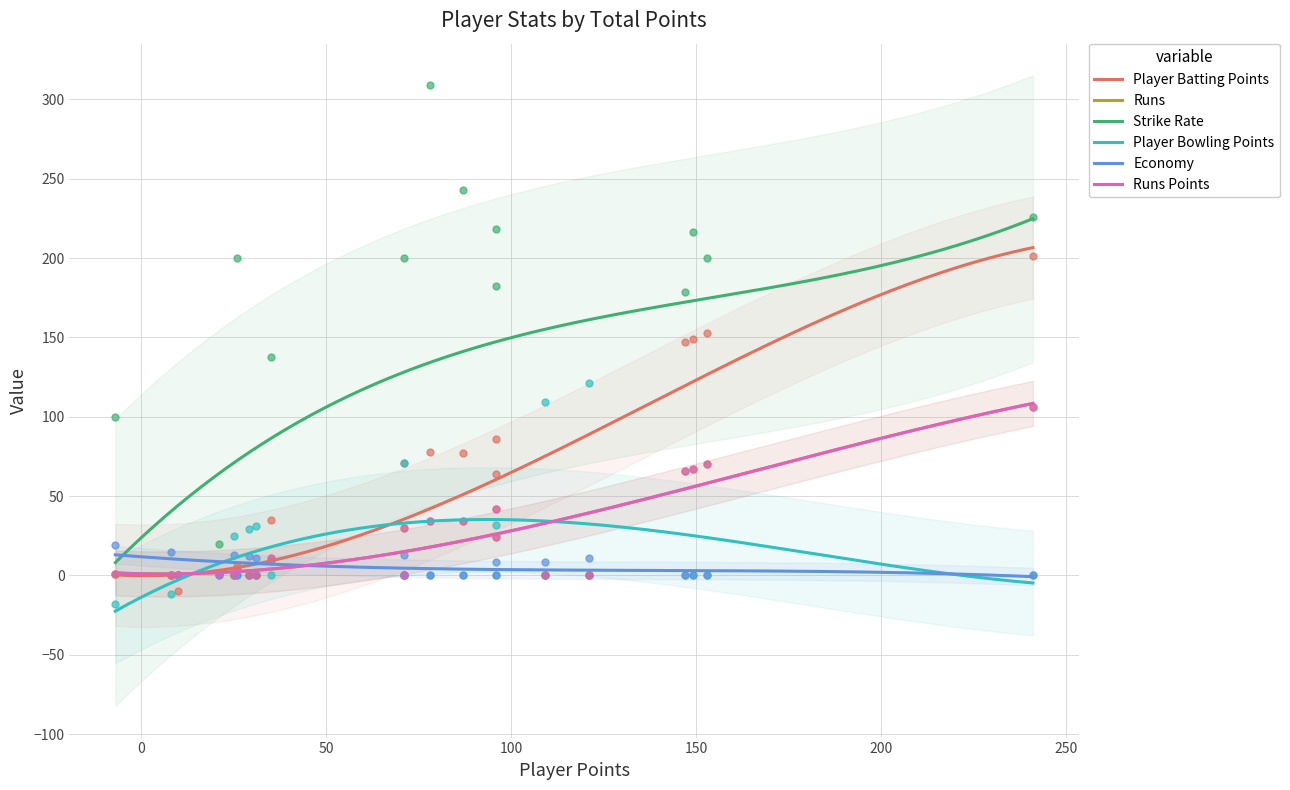

Which series contains the lowest Y value?

Player Bowling Points